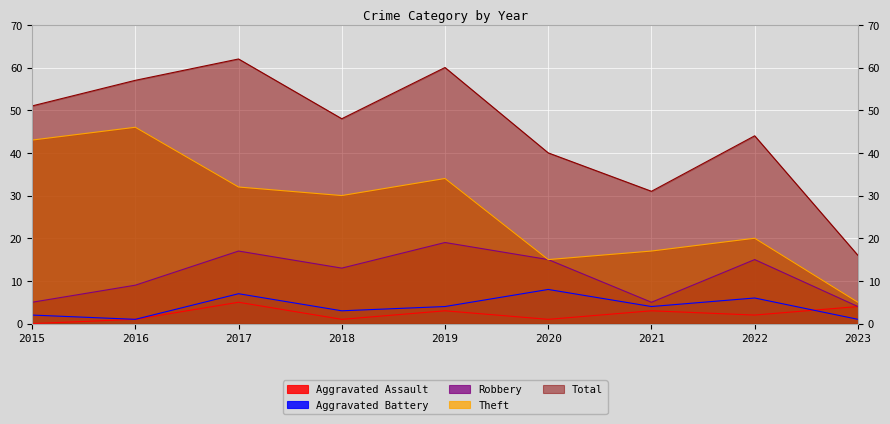

True or false: Aggravated Battery and Theft intersect in this chart.

False